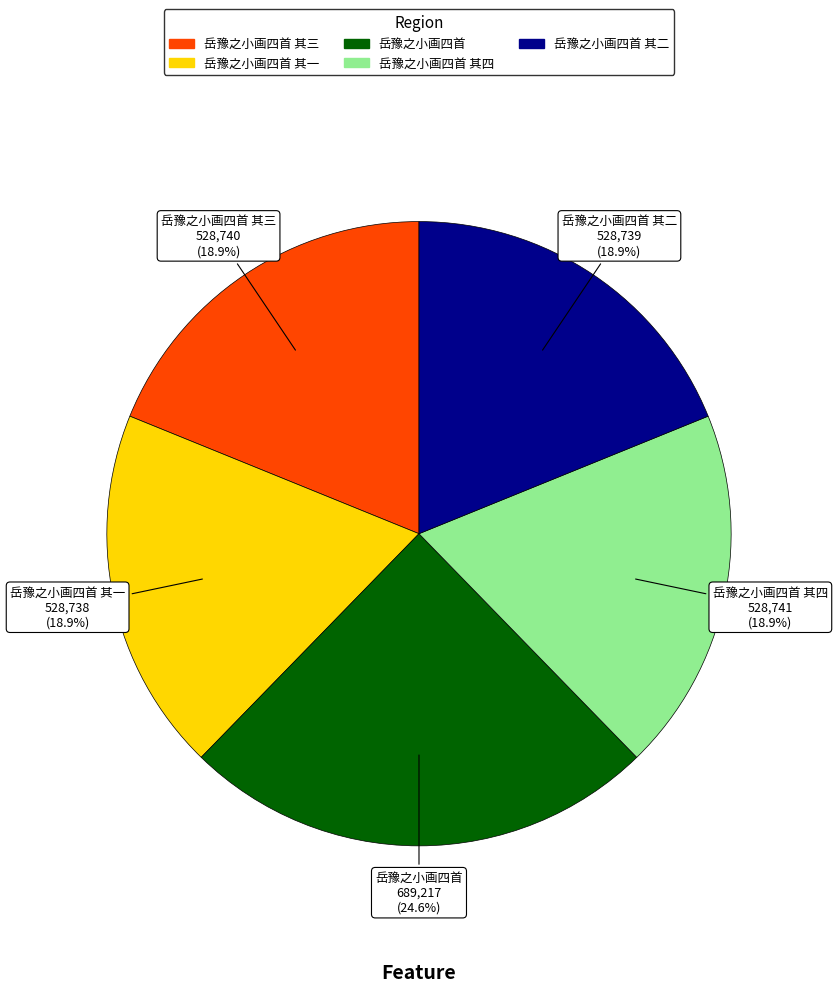

Is there any slice that represents more than half of the pie?

No